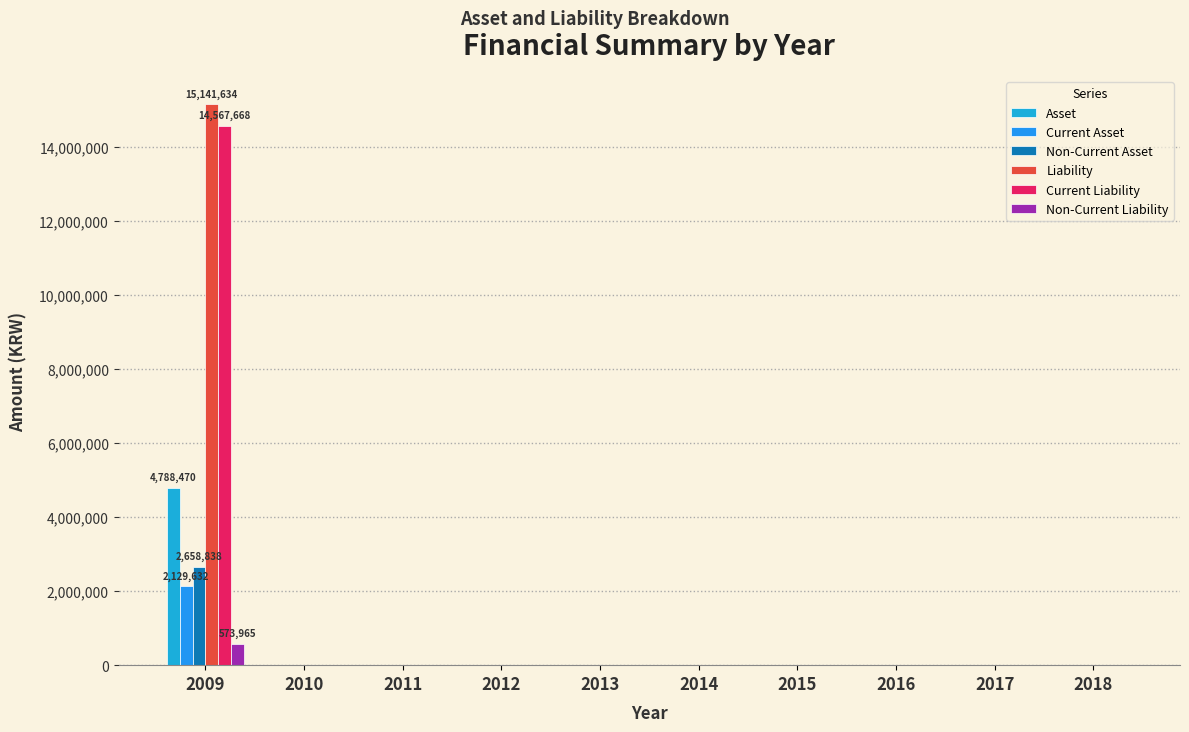

Between 2016 and 2018, which is larger?

2016